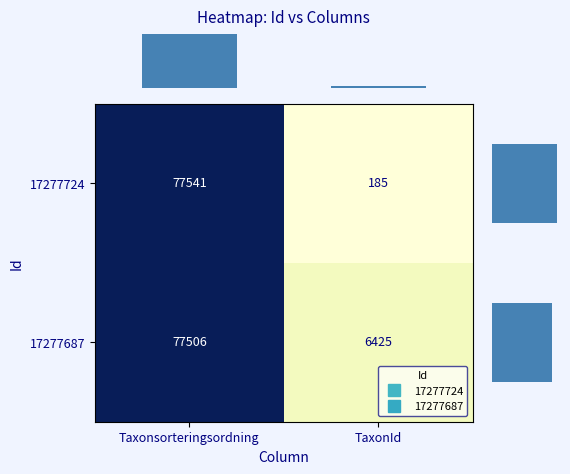

List the series in order of their overall mean, lowest first.

17277724, 17277687